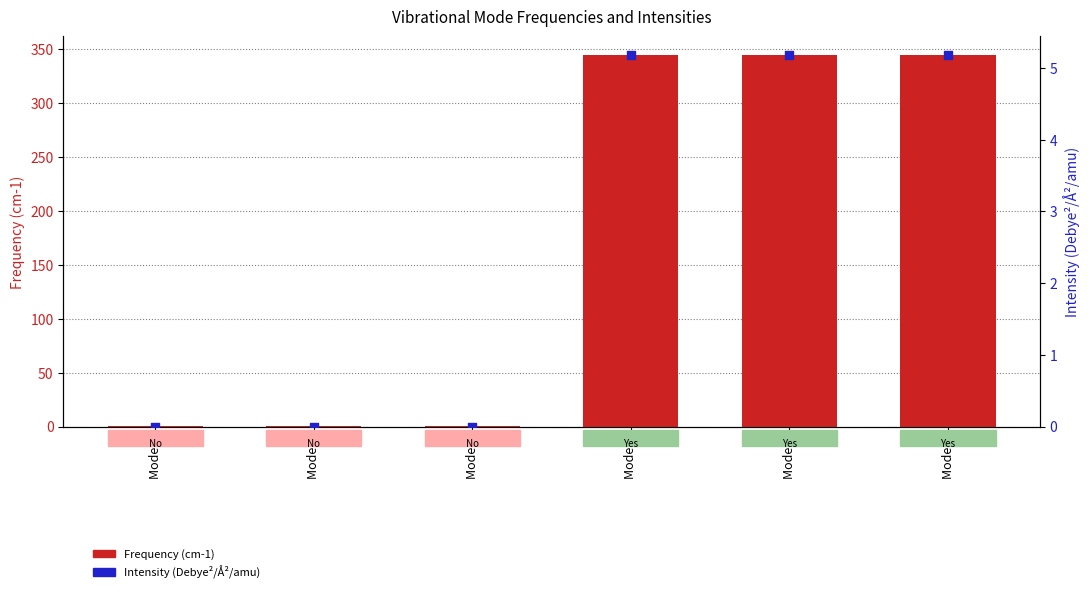

At which category is the sum across all series the highest?

Mode 5